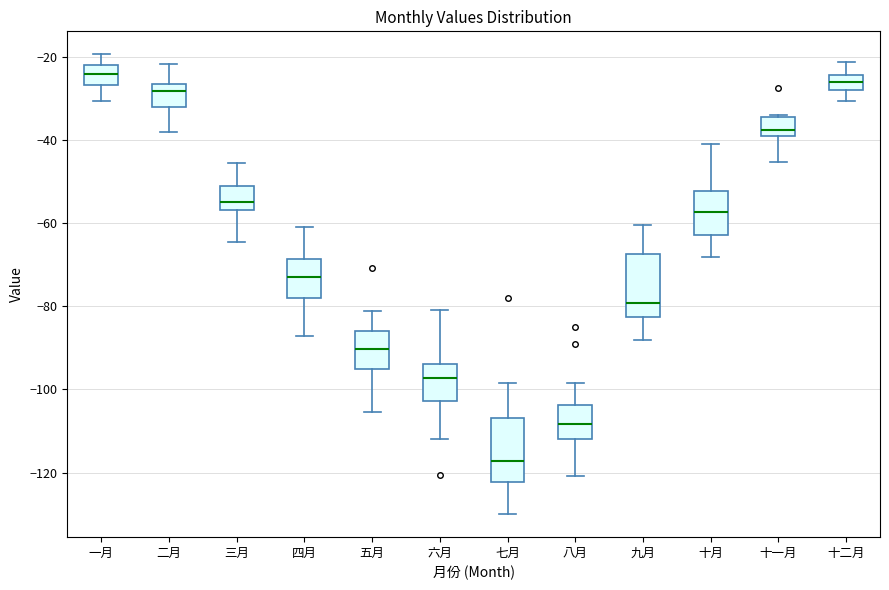

Where is the lower edge of the box for 四月 on the y-axis? The values are not printed on the chart, so give them approximately, as read against the axis.

-78